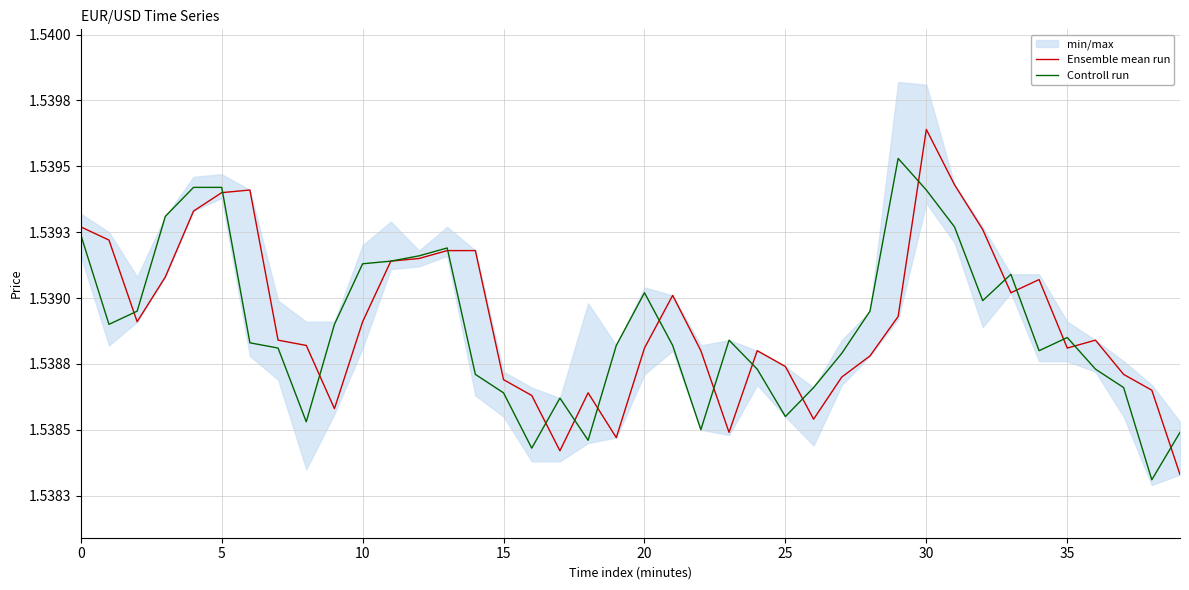

What is the value of the Ensemble mean run point at the 17th from the left?

1.5